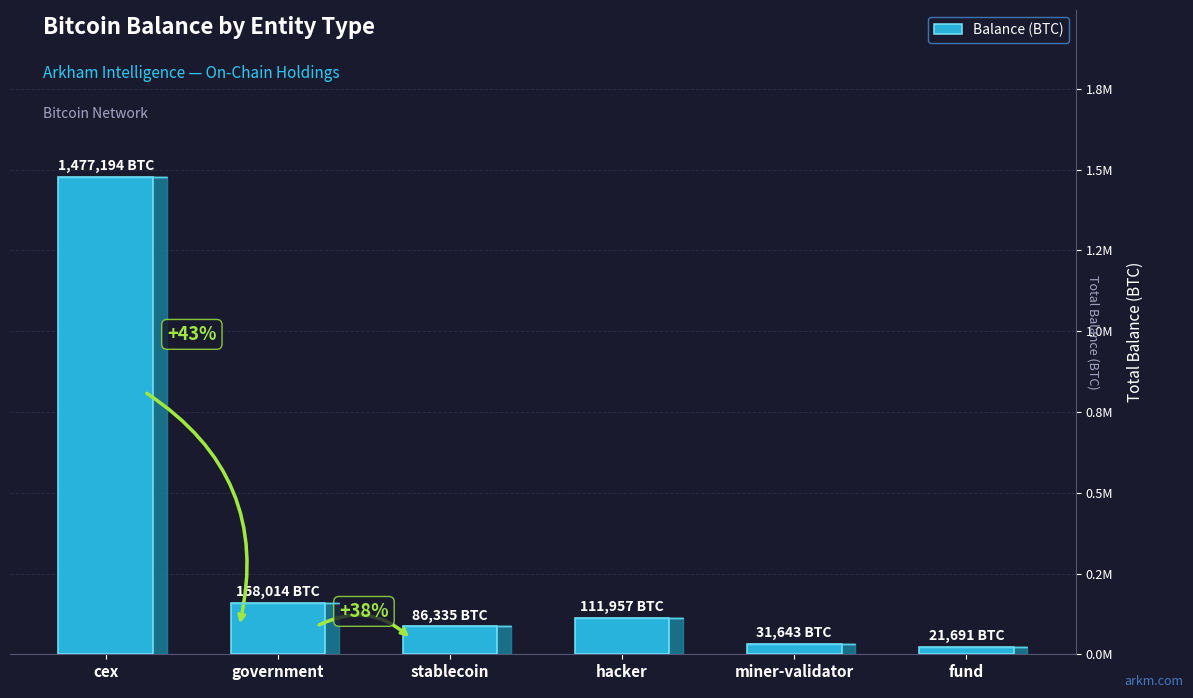

List the labels in order of value, smallest first.

fund, miner-validator, stablecoin, hacker, government, cex